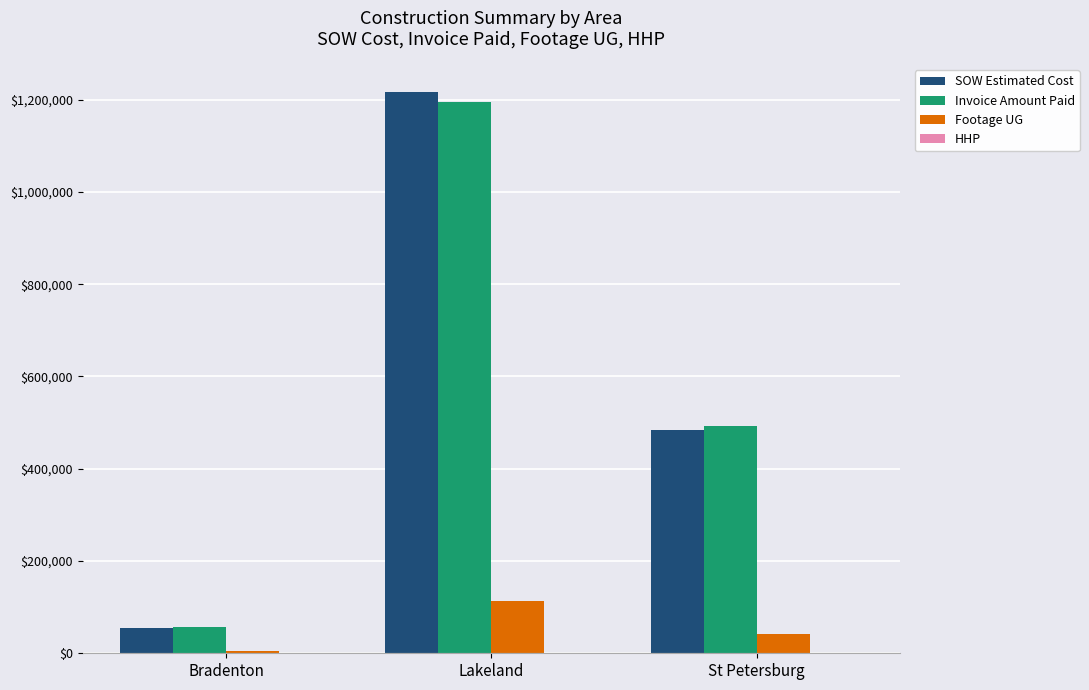

Are the bars grouped side by side (vs. stacked)?

Yes